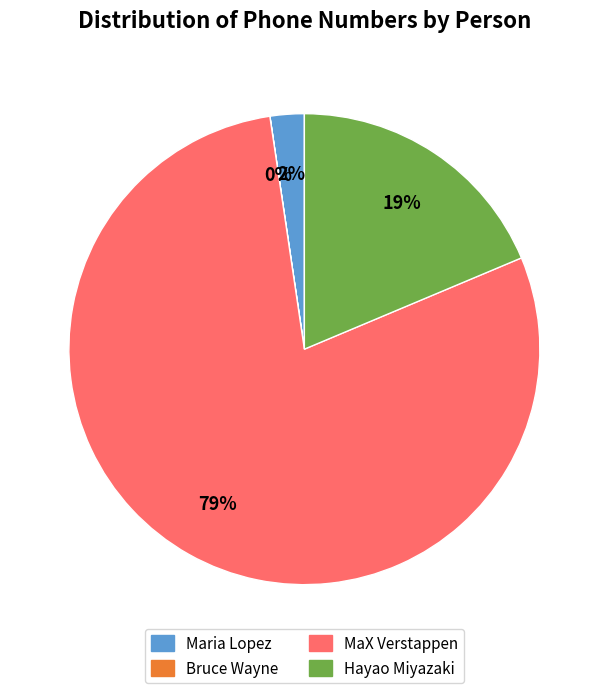

Is there any slice that represents more than half of the pie?

Yes